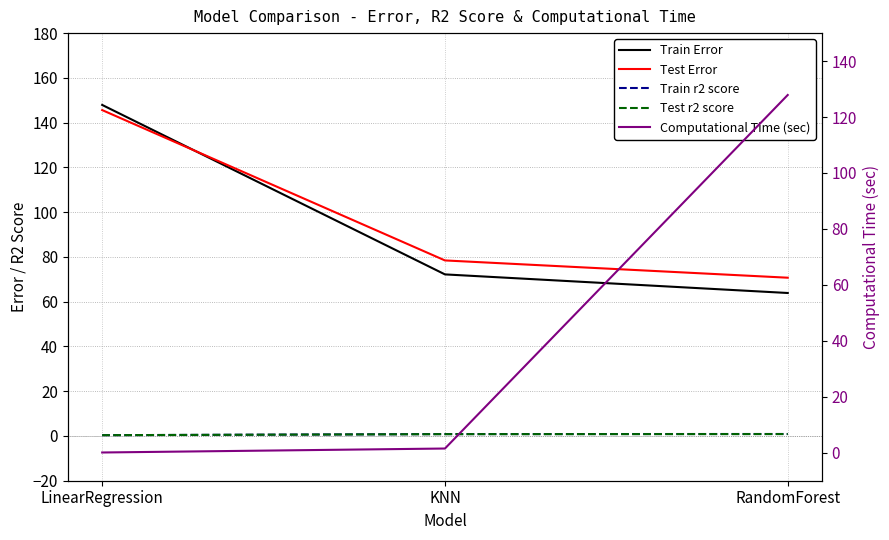

At which label does Test r2 score reach its peak?

RandomForest